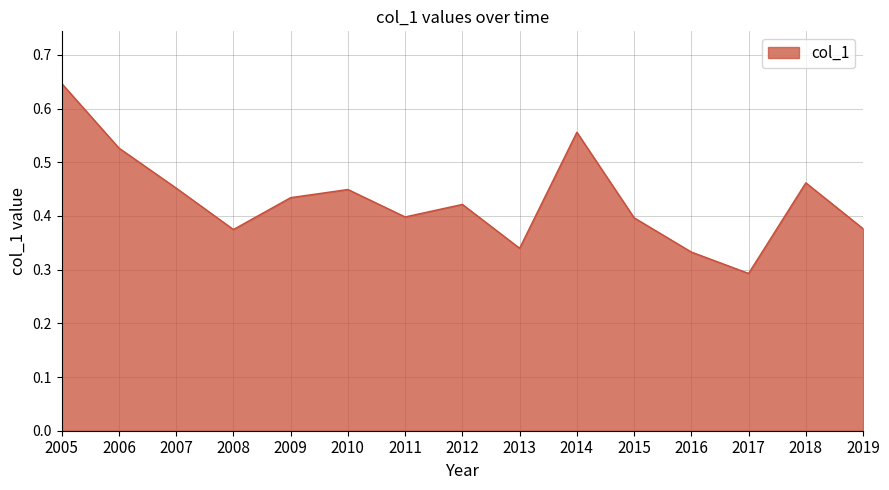

At which label is the value closest to 0?

2017